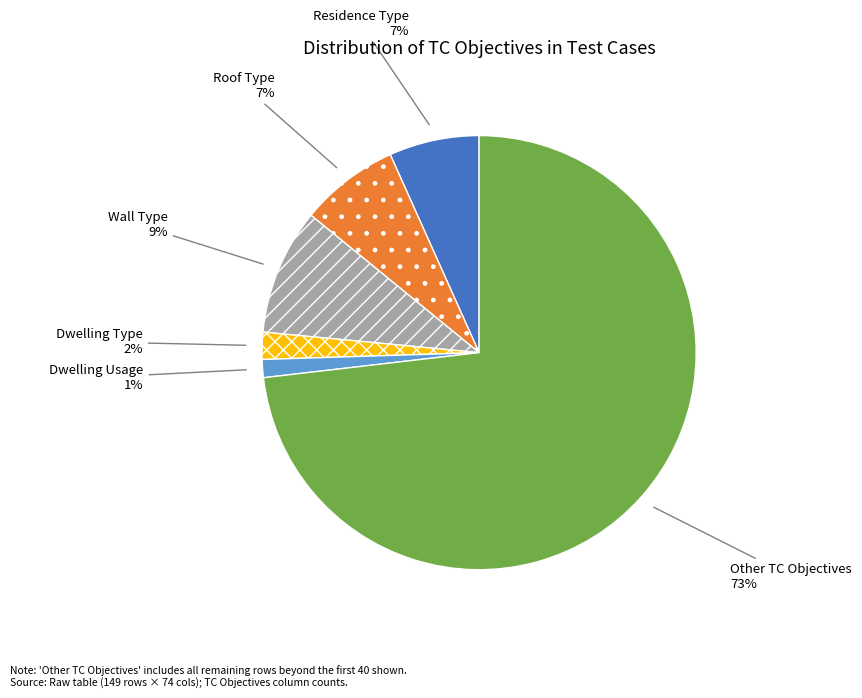

To the nearest percent, what is the average slice percentage?

17%